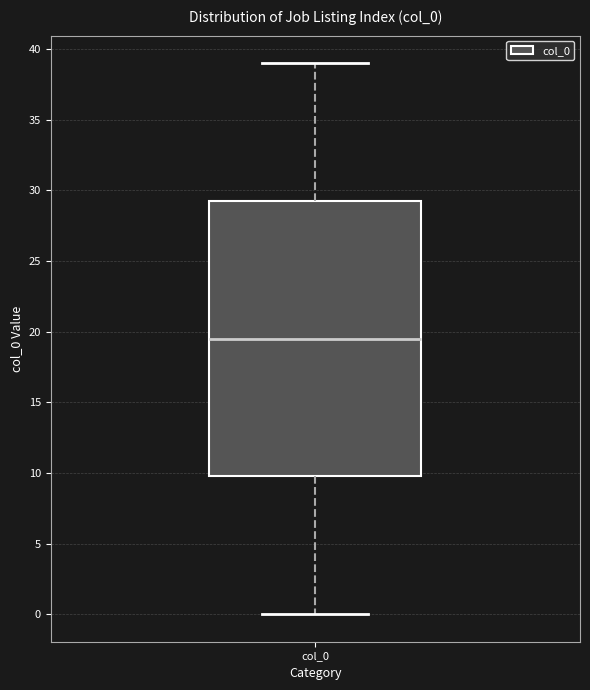

Where is the upper edge of the box for col_0 on the y-axis? The values are not printed on the chart, so give them approximately, as read against the axis.

29.5